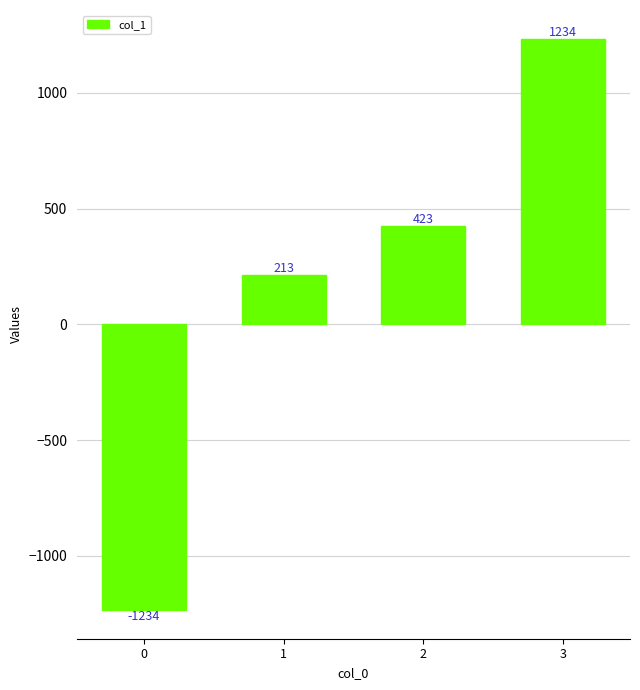

What is the approximate value at 3, to the nearest 100?

1200